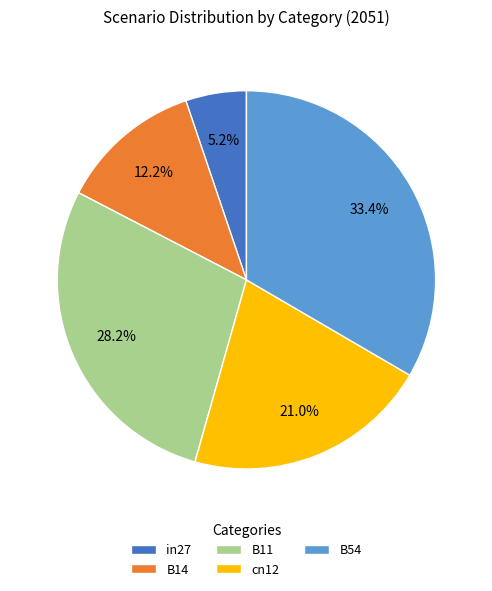

What is the total percentage of in27 and B54?

38.6%